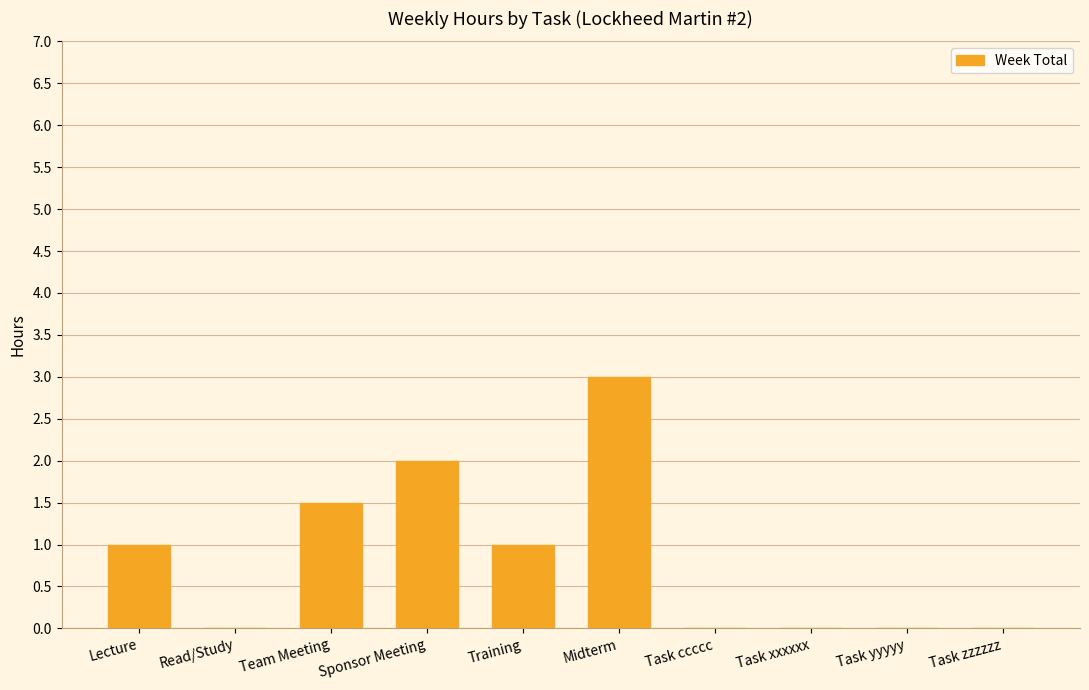

What is the change in value from Team Meeting to Task xxxxxx?

-1.5